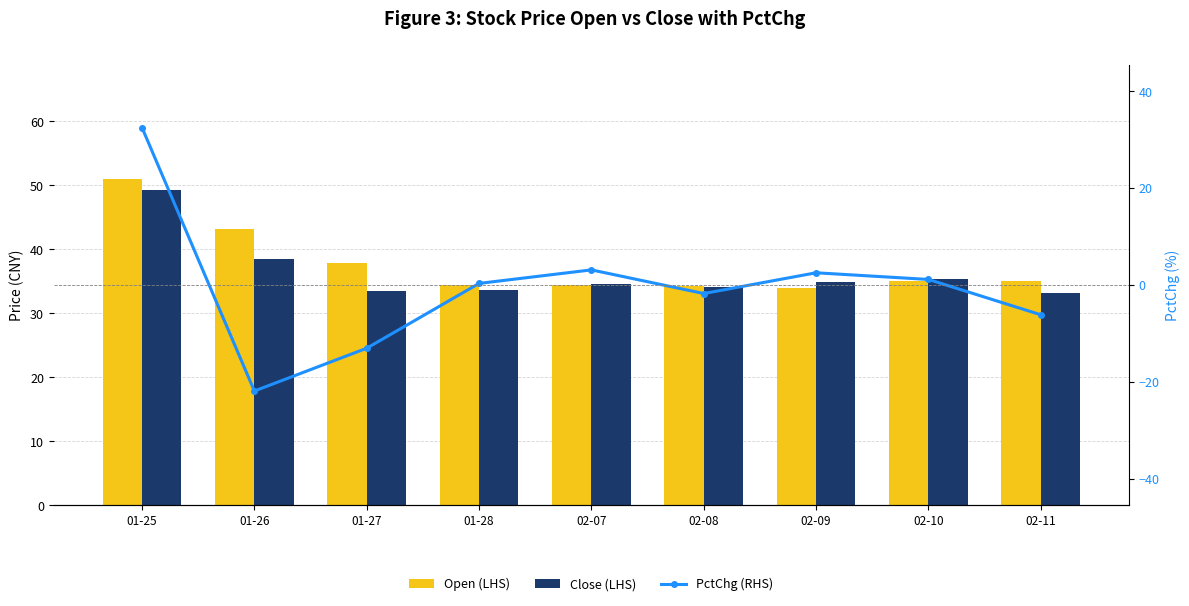

What is the spread (max minus min) of values at 02-09?

32.4